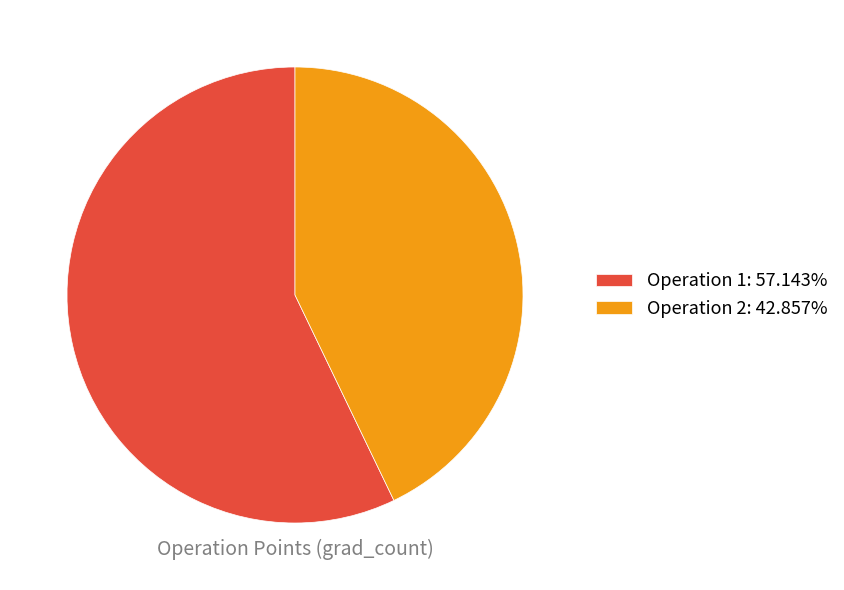

Is there a majority slice in this chart?

Yes